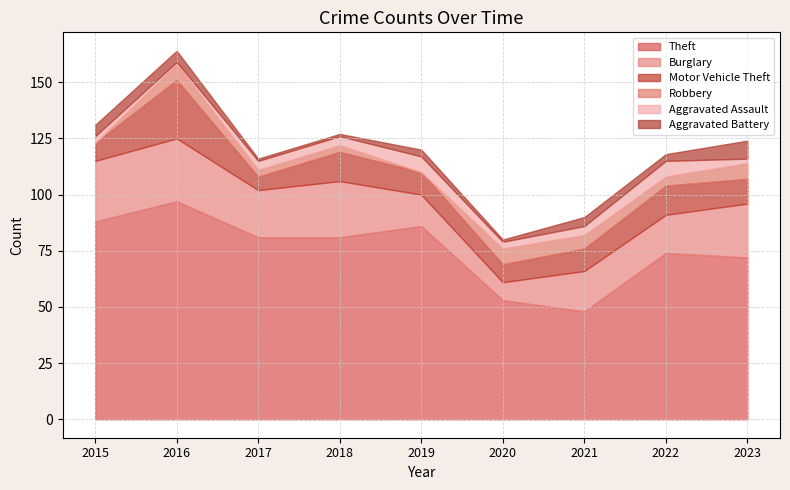

At which category does Theft reach its first local valley?

2021